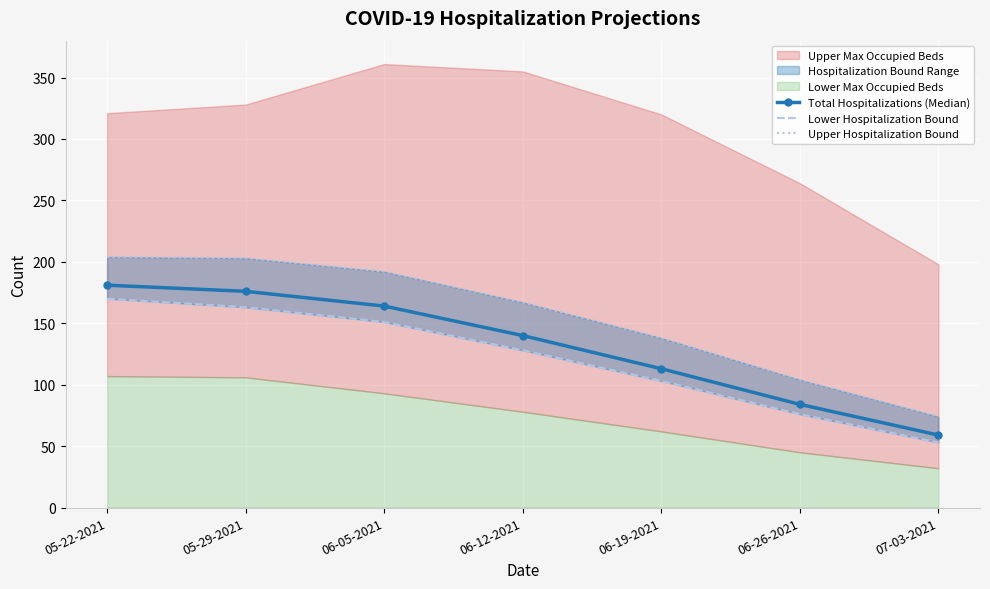

What position from the right is 06-05-2021?

5